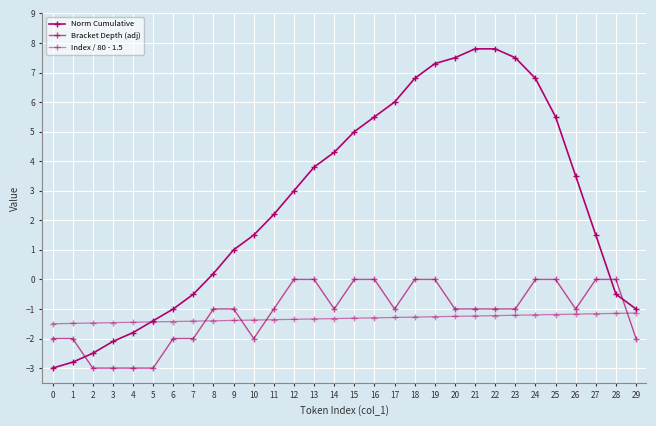

How many distinct data groups are displayed?

3